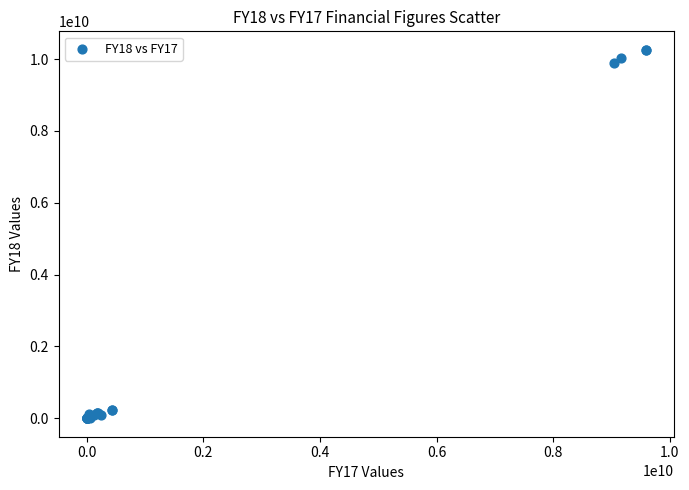

What Y value in the scatter plot is closest to 5130818127?

9879642174.2